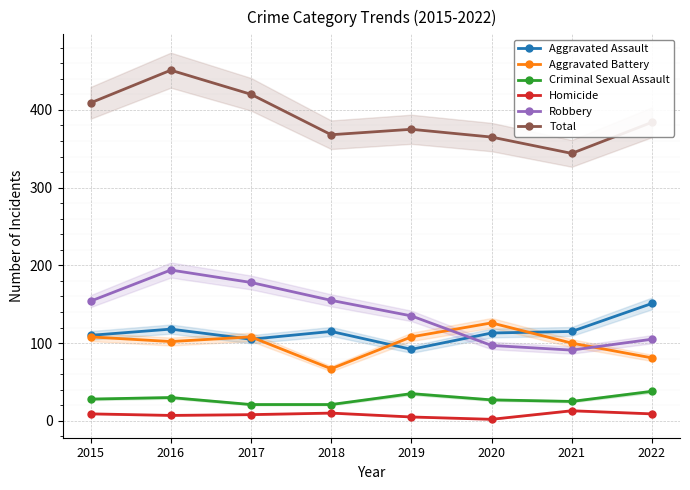

What is the greatest value displayed?

451